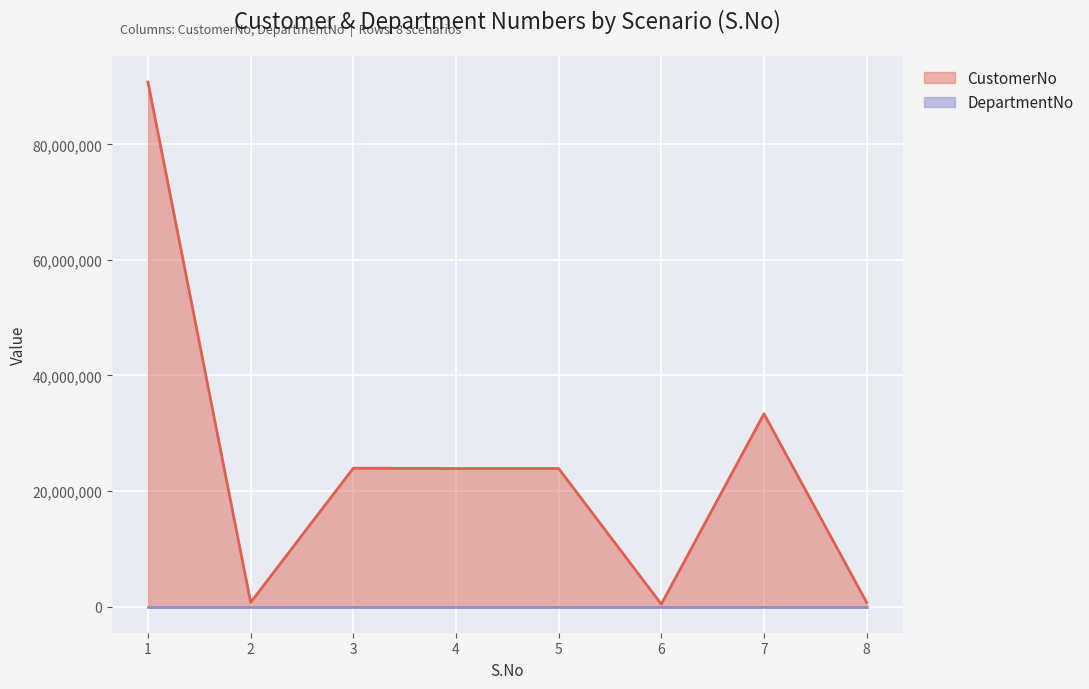

What is the sum of the values at 5 and 8?

24592143